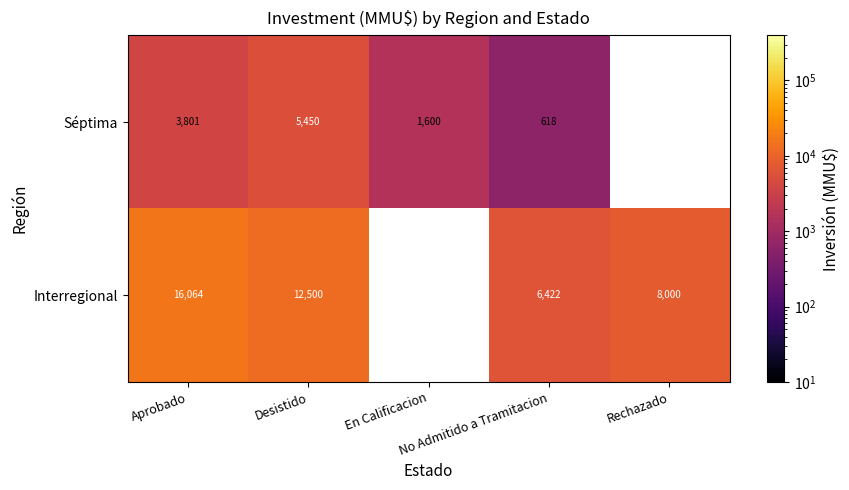

Which label corresponds to the largest value in the chart?

Aprobado